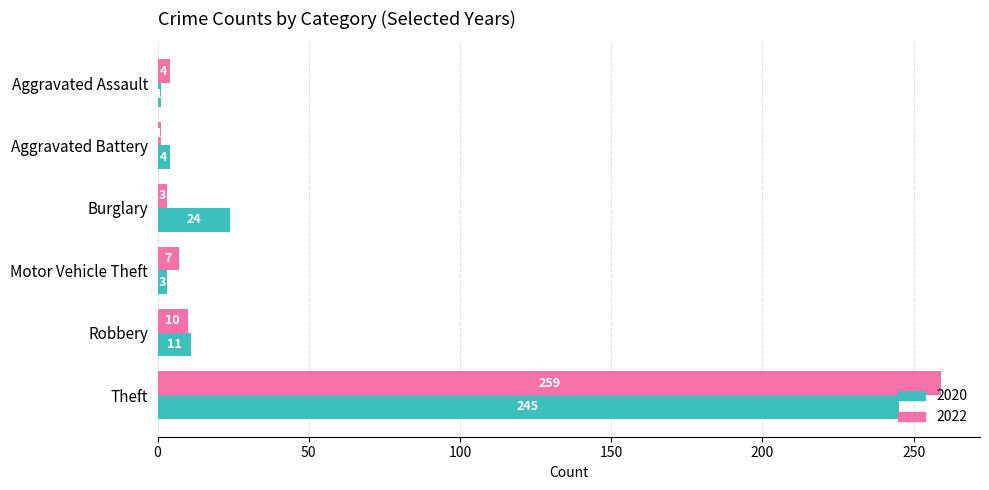

Count the number of categories in the chart.

6